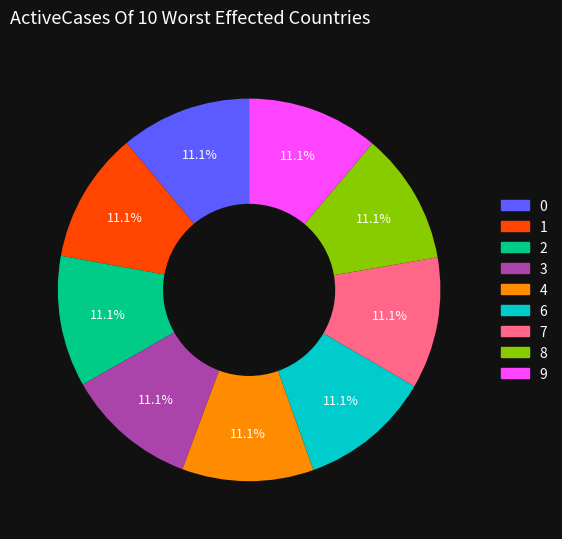

Does 7 represent more than half of the total?

No